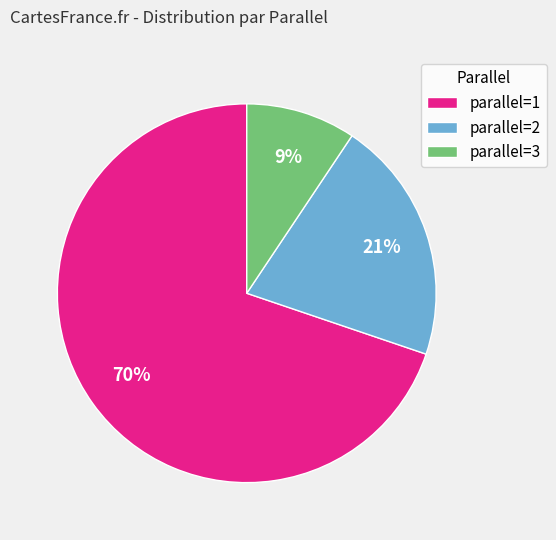

Rank the categories by value from highest to lowest.

parallel=1, parallel=2, parallel=3